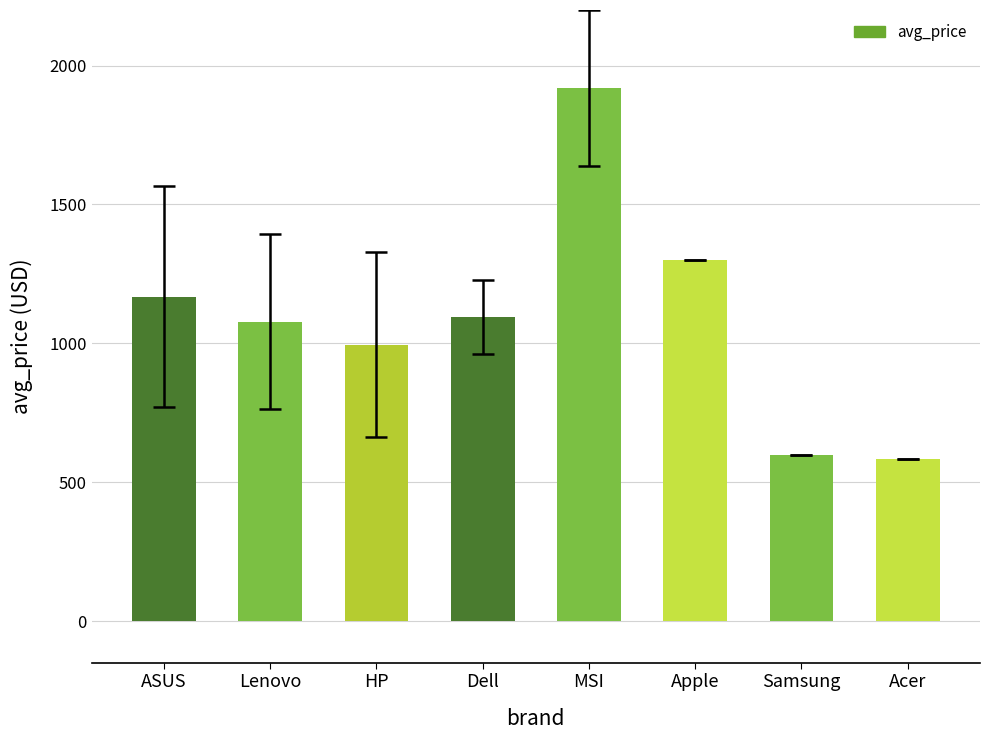

What is the average value?

1092.2